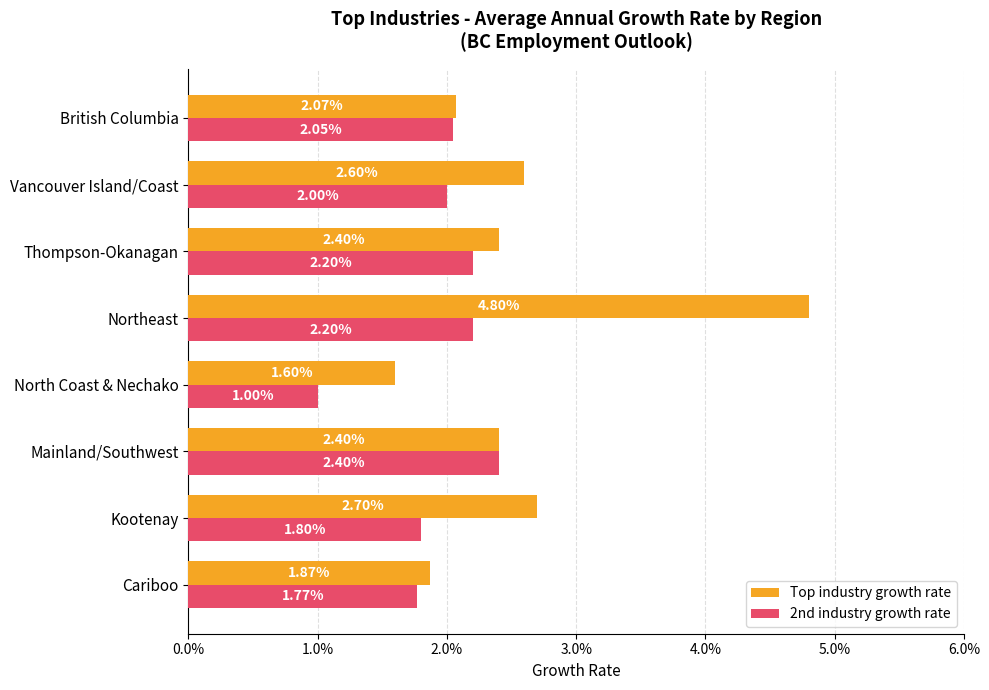

Which series has the widest spread of values?

Top industry growth rate